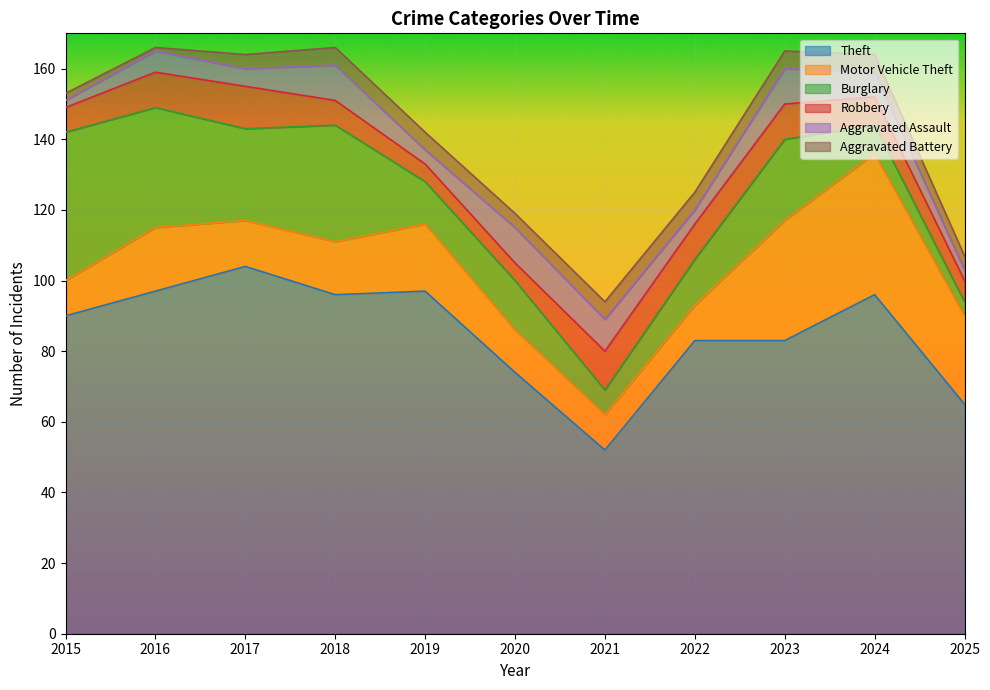

Reading left to right, transcribe all the data shown in this chart.

Theft: 90	97	104	96	97	74	52	83	83	96	65
Motor Vehicle Theft: 10	18	13	15	19	12	10	10	34	40	25
Burglary: 42	34	26	33	12	14	7	13	23	8	4
Robbery: 7	10	12	7	5	5	11	10	10	8	6
Aggravated Assault: 2	6	5	10	4	10	9	4	10	7	3
Aggravated Battery: 2	1	4	5	5	4	5	5	5	5	4